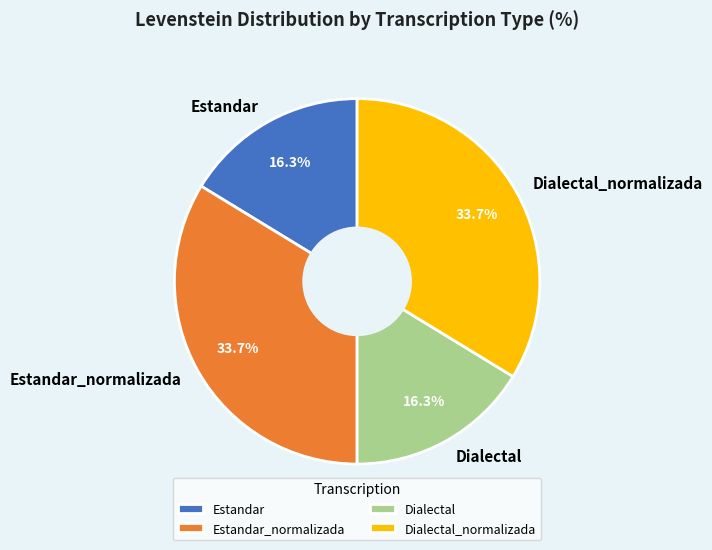

True or false: Estandar_normalizada accounts for 23% of the total.

False